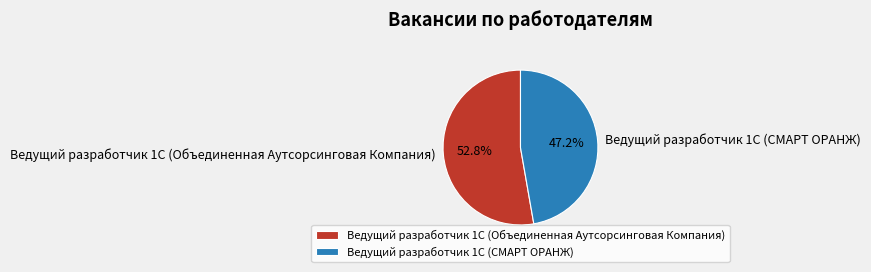

What is the ratio of the value at Ведущий разработчик 1С (Объединенная Аутсорсинговая Компания) to the value at Ведущий разработчик 1С (СМАРТ ОРАНЖ)?

1.1